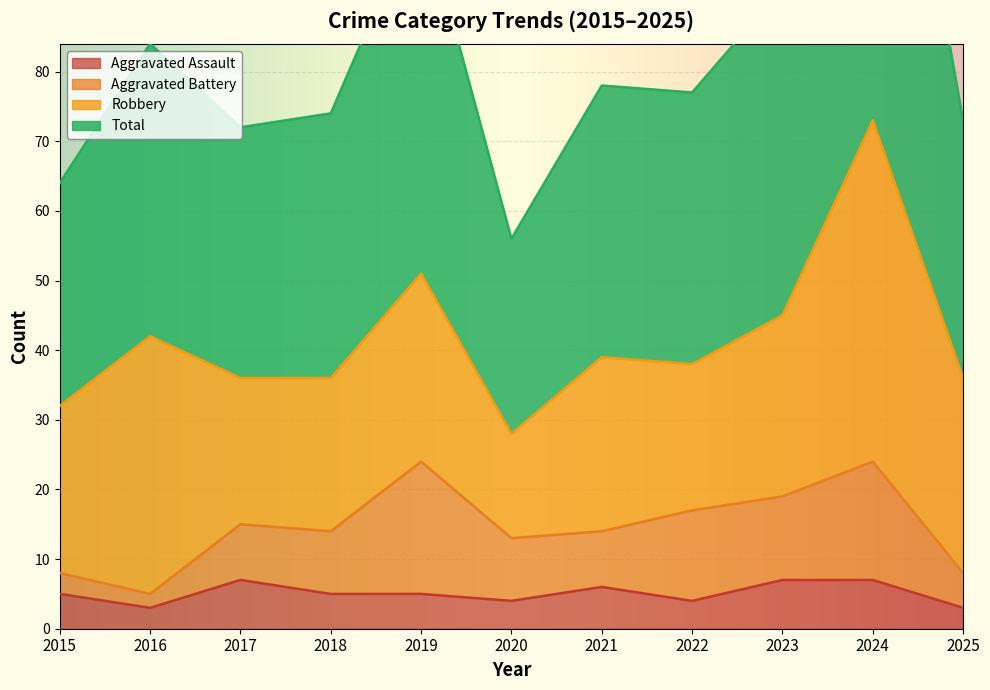

Which series changed the most between 2015 and 2017?

Total